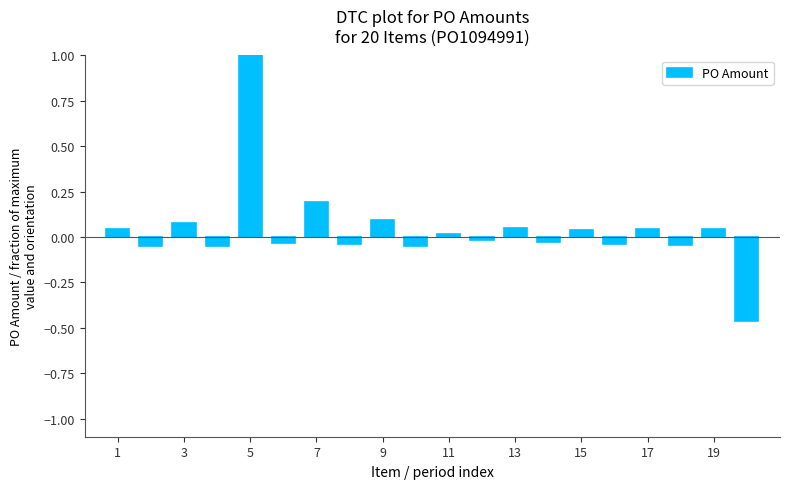

What is the value of the 7th bar from the left?

0.2